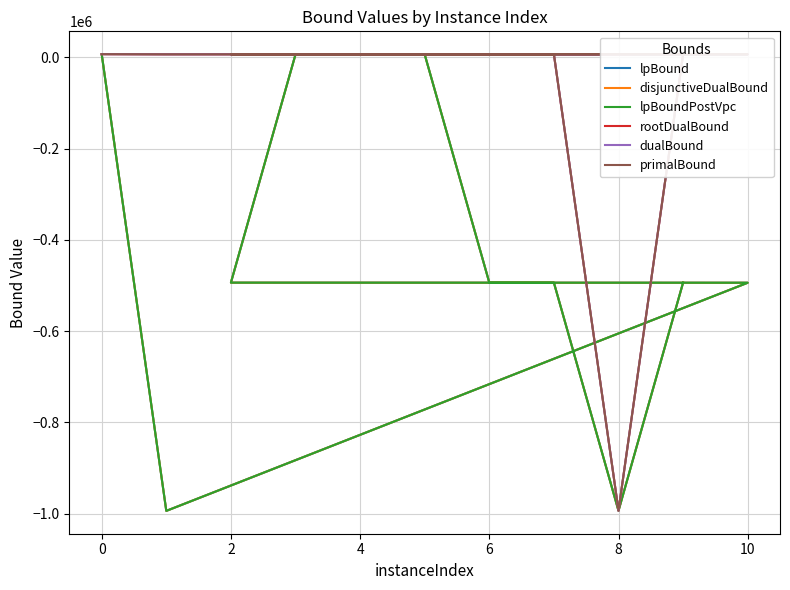

Between 8 and 6, which is larger?

6